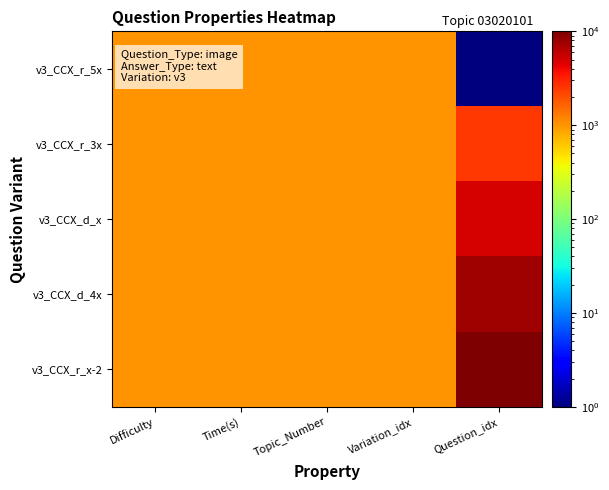

Rank the series by their maximum value, from highest to lowest.

v3_CCX_r_x-2, v3_CCX_d_4x, v3_CCX_d_x, v3_CCX_r_3x, v3_CCX_r_5x